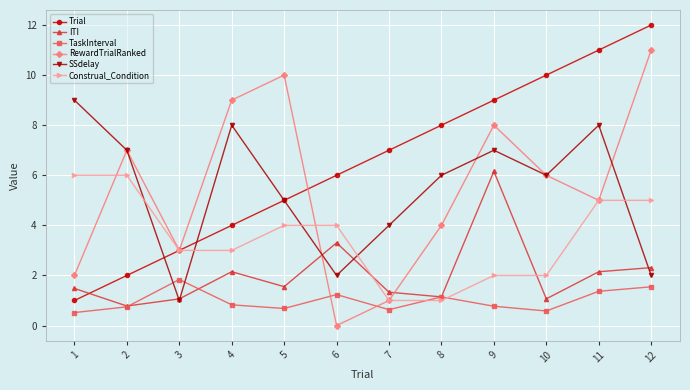

In ITI, how many points are higher than both neighbors (excluding endpoints)?

3